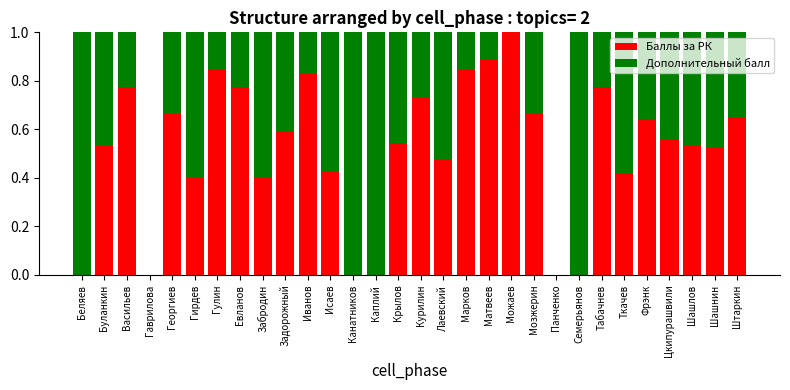

At which label does Баллы за РК reach its peak?

Можаев